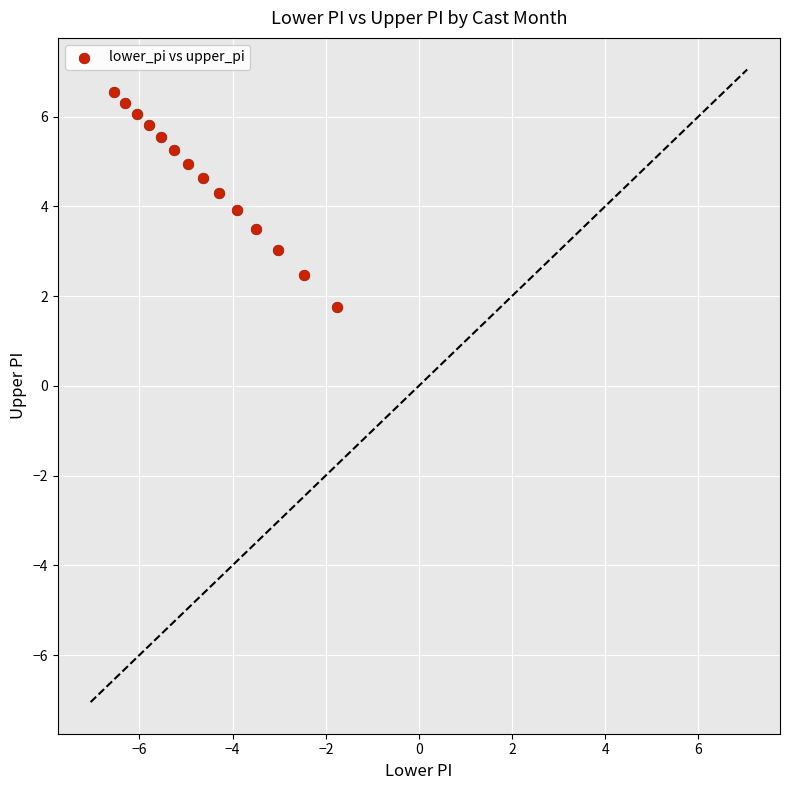

What is the range of Y values (max minus min)?

4.8